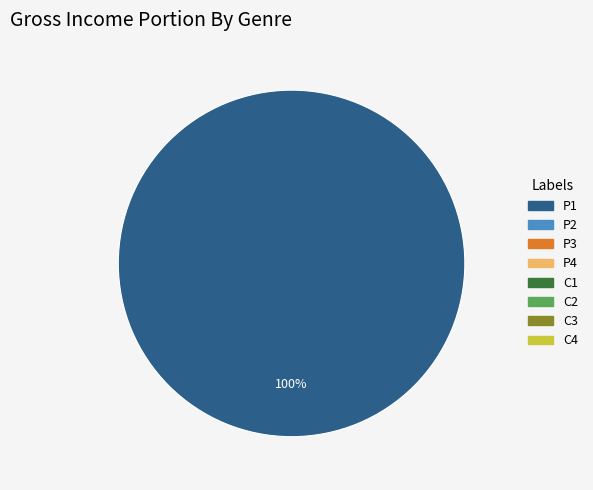

Is there a majority slice in this chart?

Yes